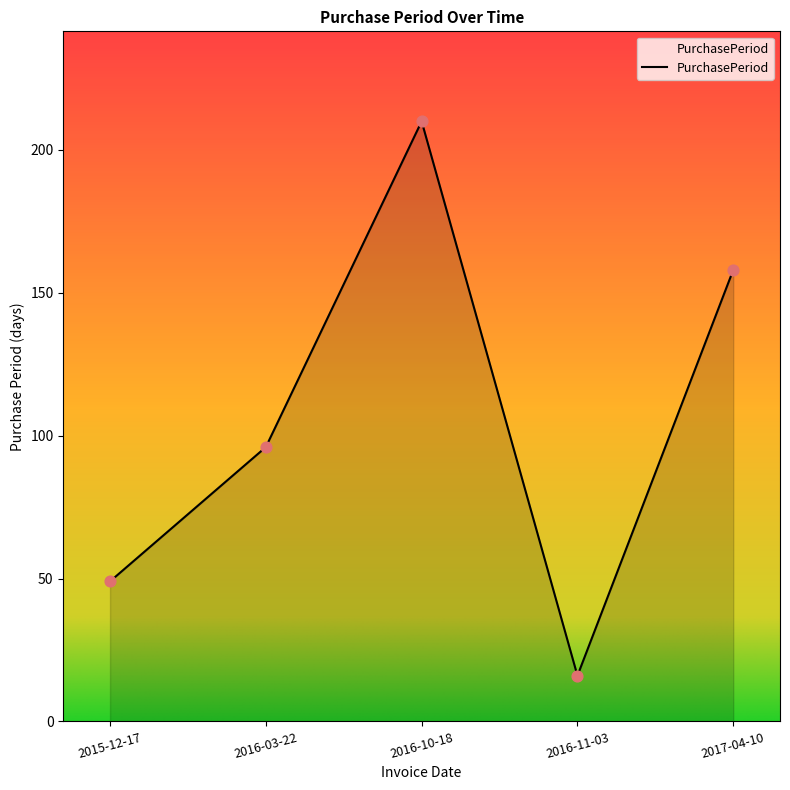

What is the ratio of the value at 2016-11-03 to the value at 2017-04-10?

0.1